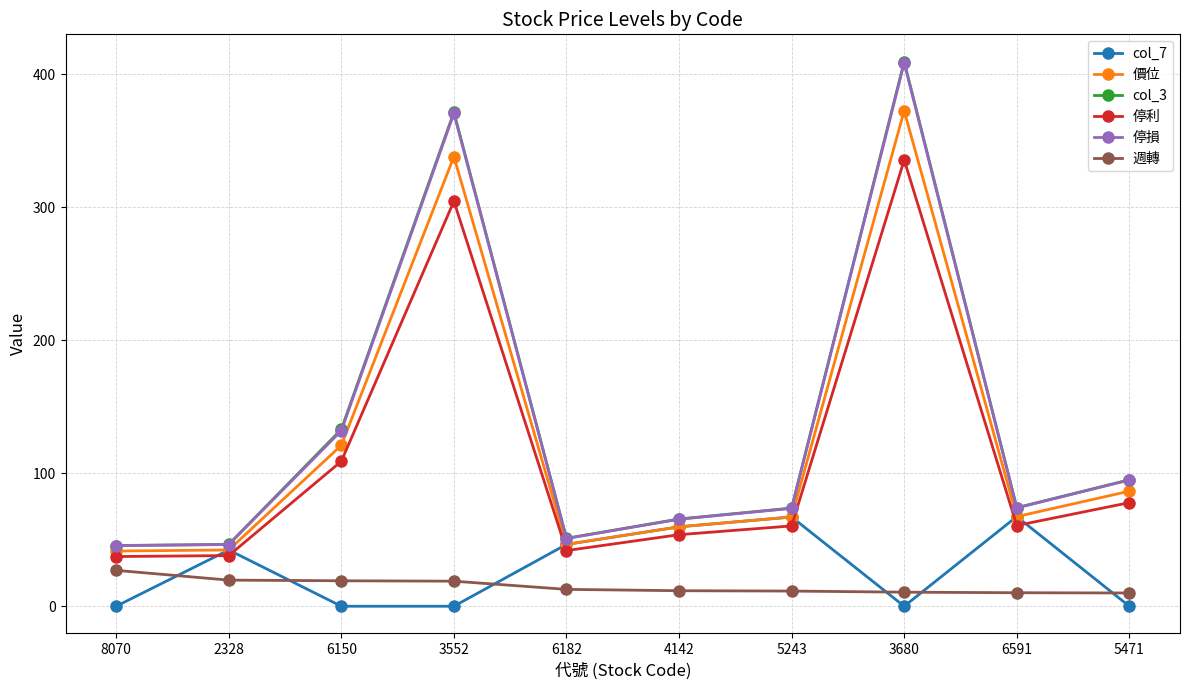

The col_3 series shows 409.5 at 3680. True or false?

True